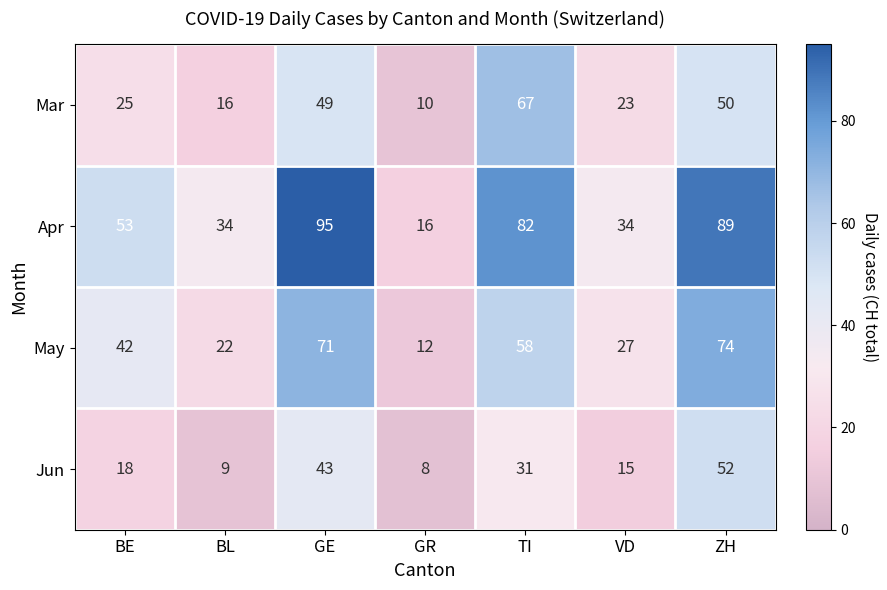

What is the difference between the second highest and minimum values in the Mar series?

40